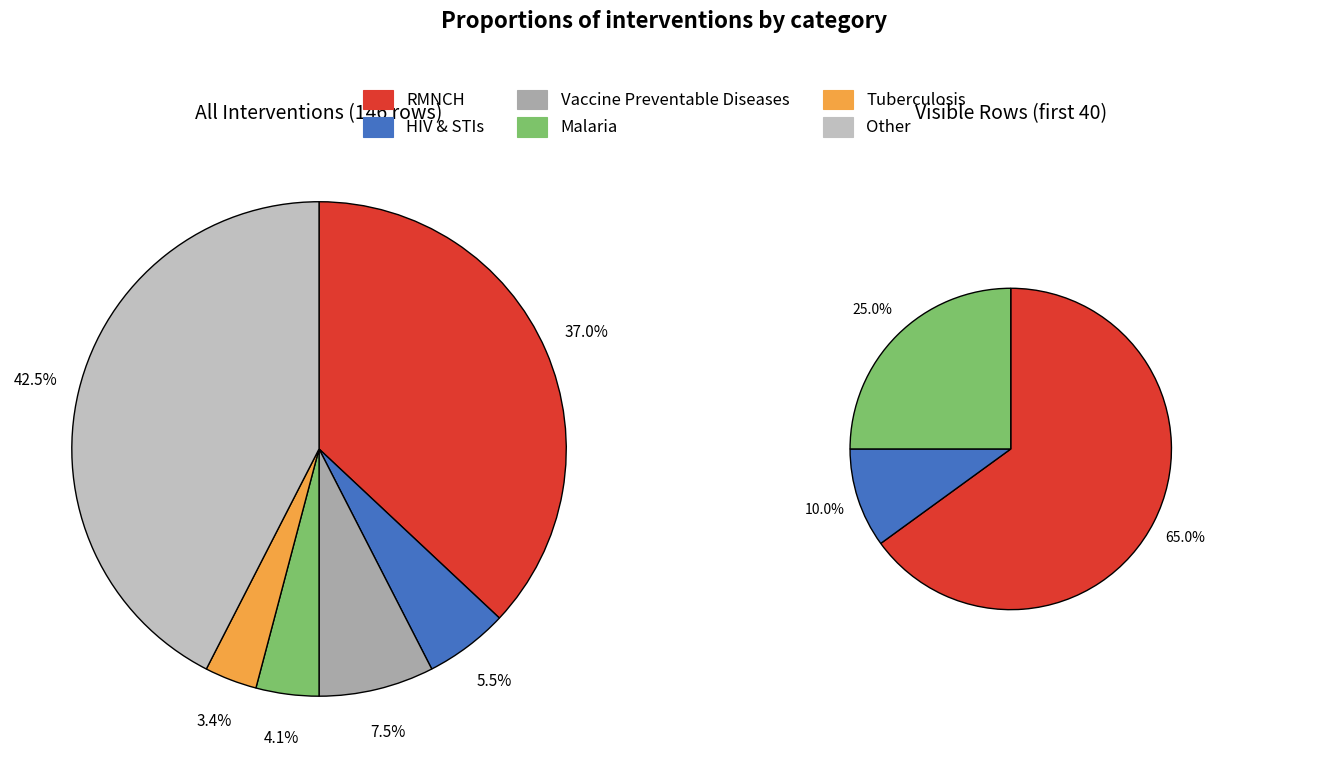

Rank the categories by value from highest to lowest.

Other, RMNCH, Vaccine Preventable Diseases, HIV & STIs, Malaria, Tuberculosis